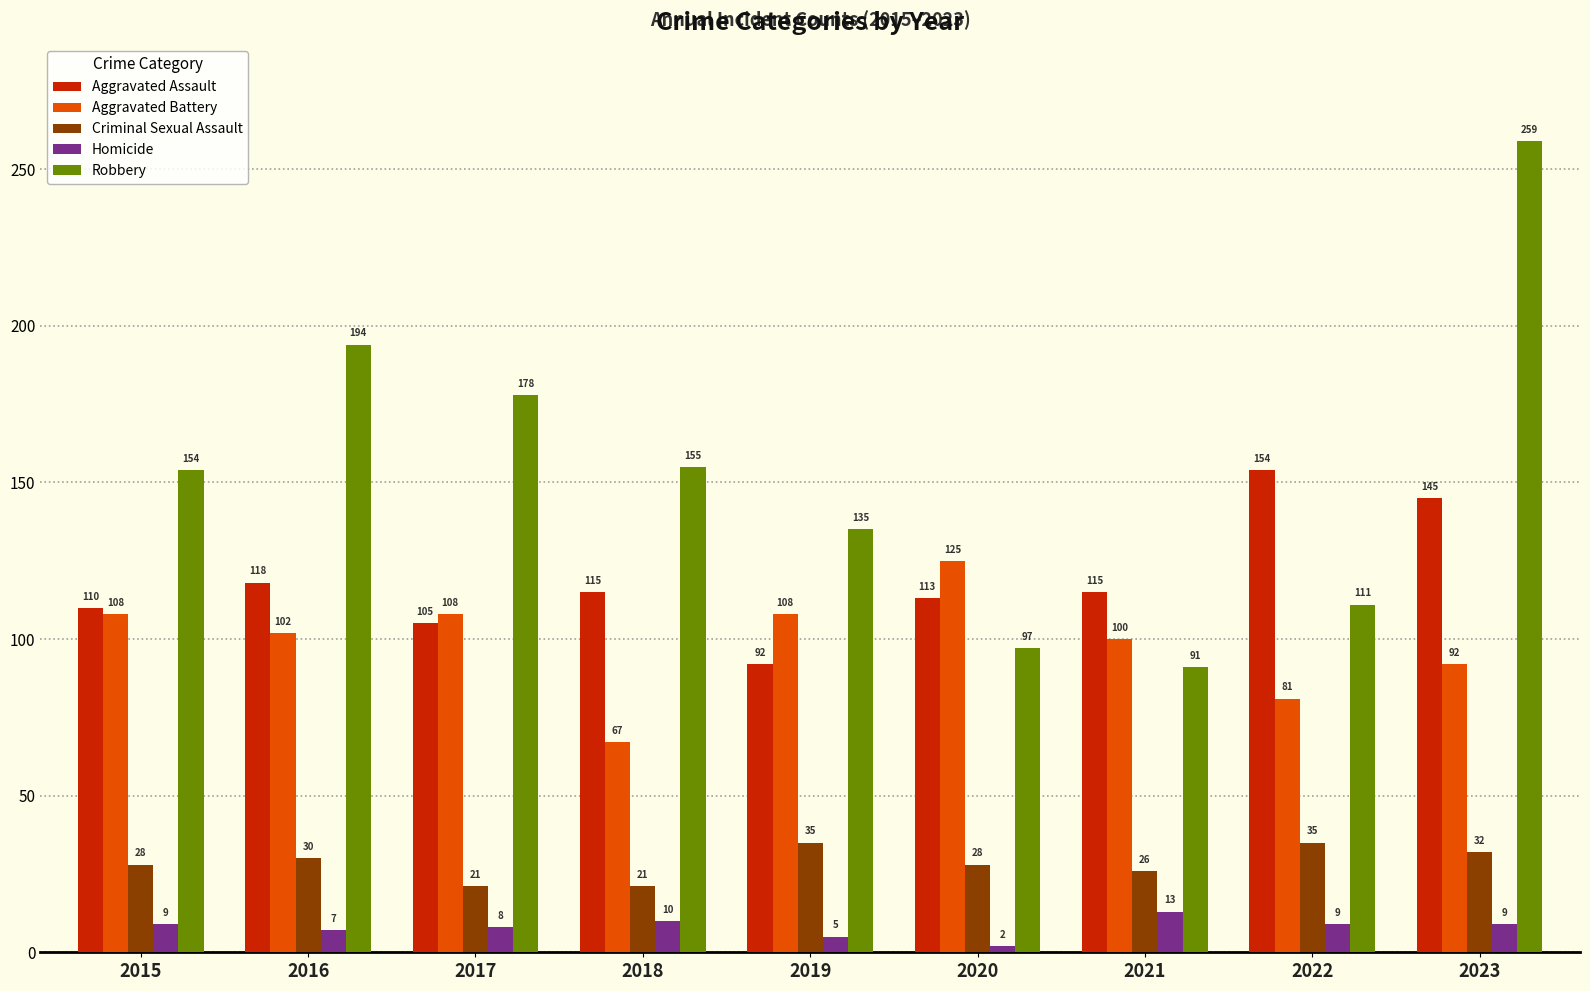

Reading left to right, transcribe all the data shown in this chart.

Aggravated Assault: 110	118	105	115	92	113	115	154	145
Aggravated Battery: 108	102	108	67	108	125	100	81	92
Criminal Sexual Assault: 28	30	21	21	35	28	26	35	32
Homicide: 9	7	8	10	5	2	13	9	9
Robbery: 154	194	178	155	135	97	91	111	259